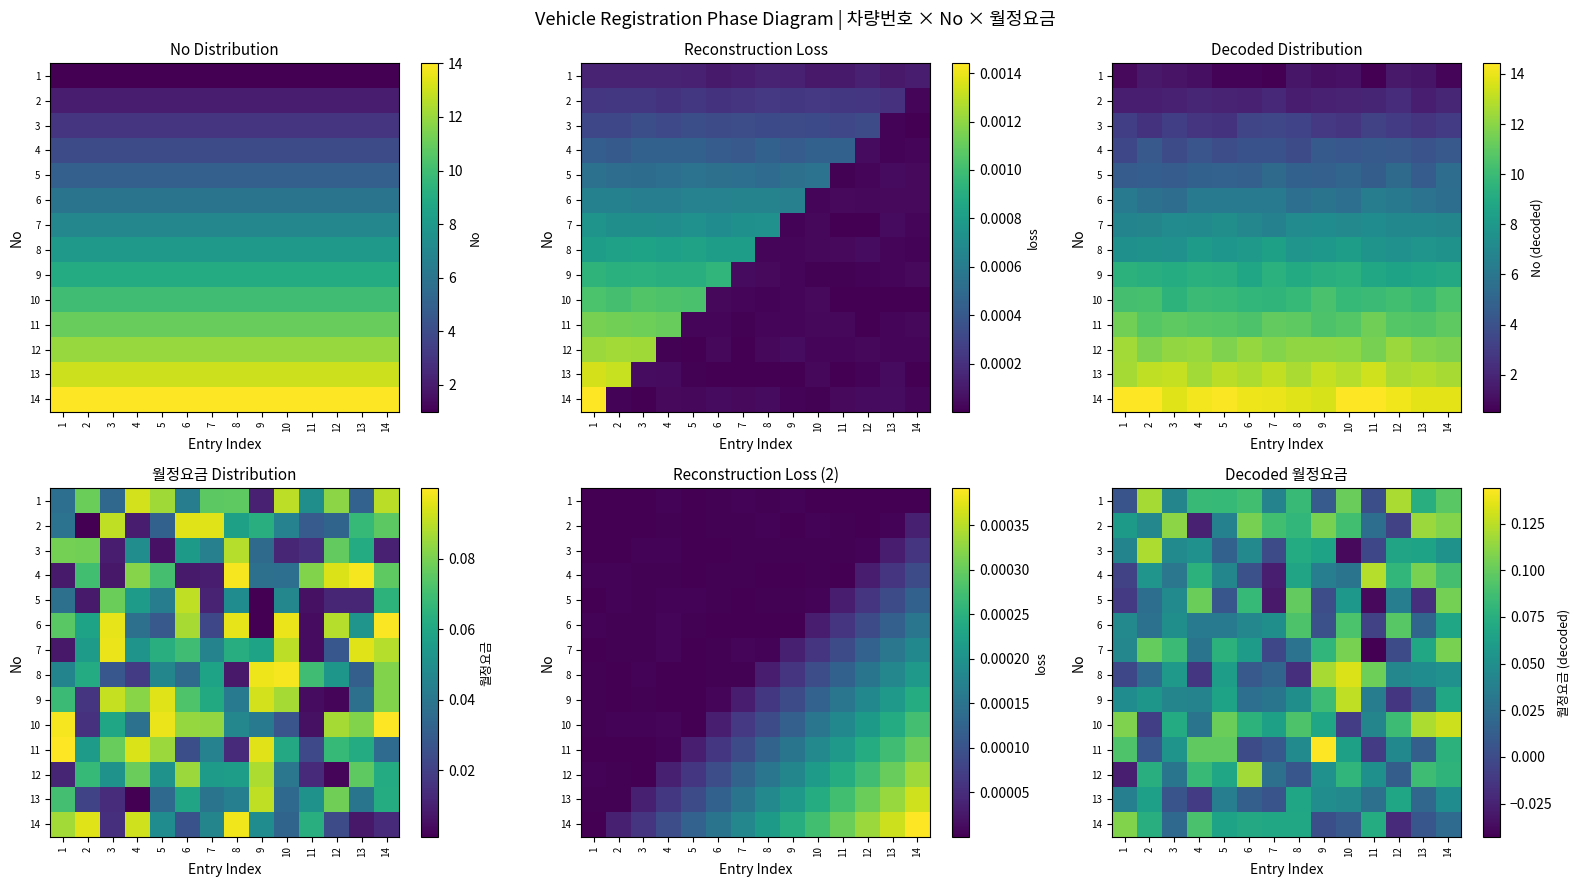

At which category does the chart reach its peak across all series?

9